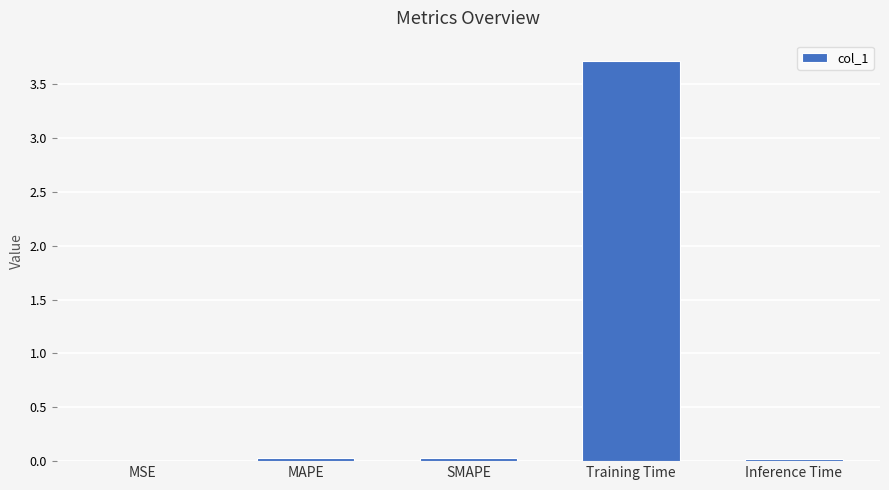

What is the sum of all values?

3.8